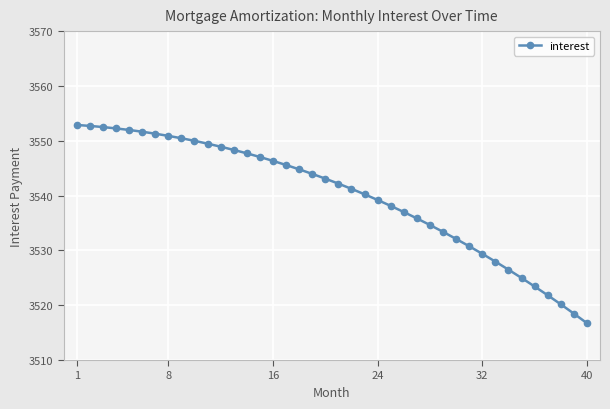

What is the sum of all values?

141595.9